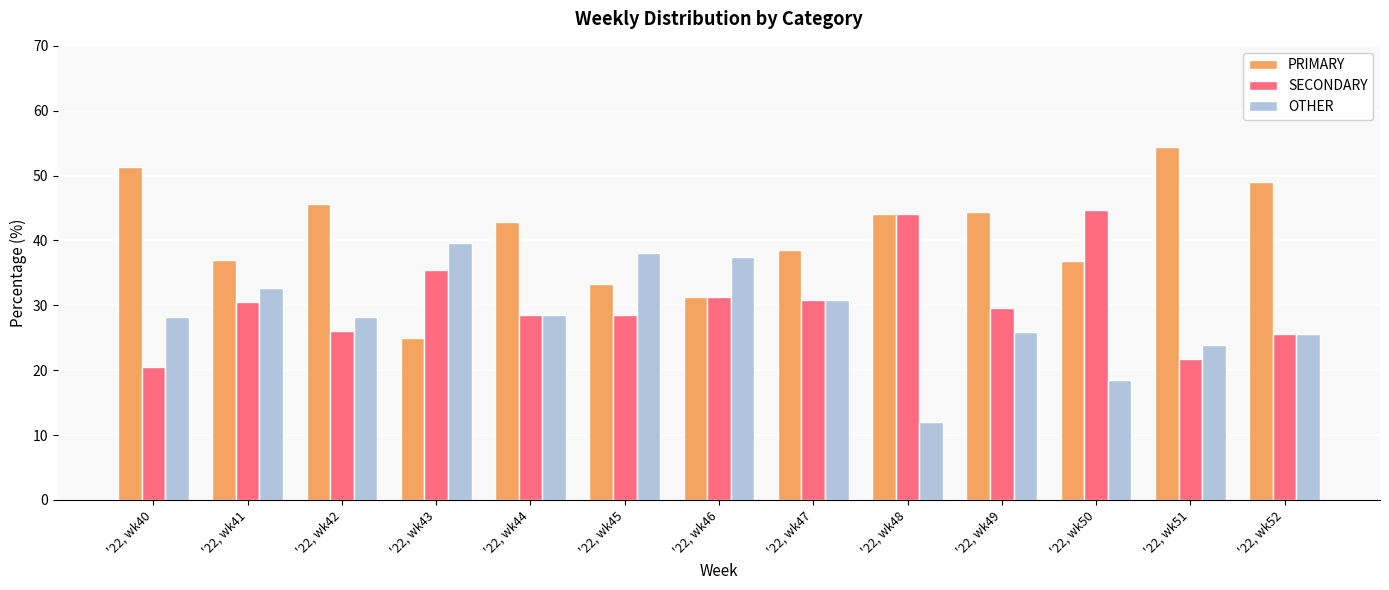

Are the bars grouped side by side (vs. stacked)?

Yes